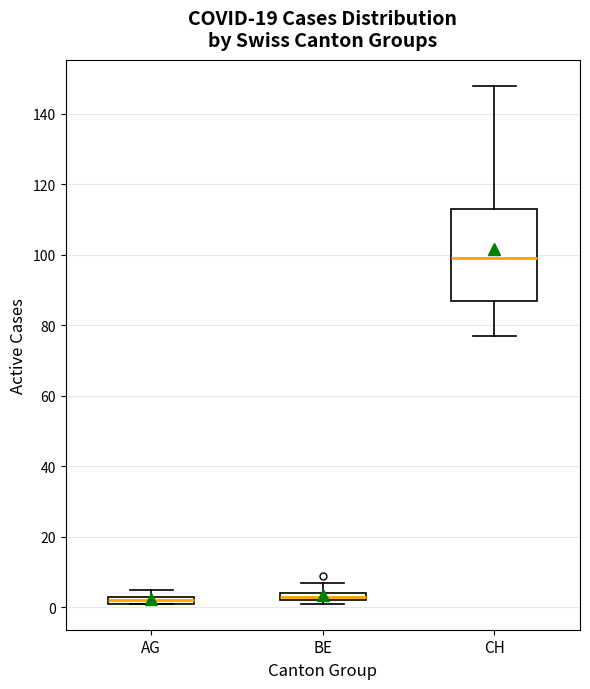

Comparing the boxes themselves (not the whiskers), which one is the tallest?

CH